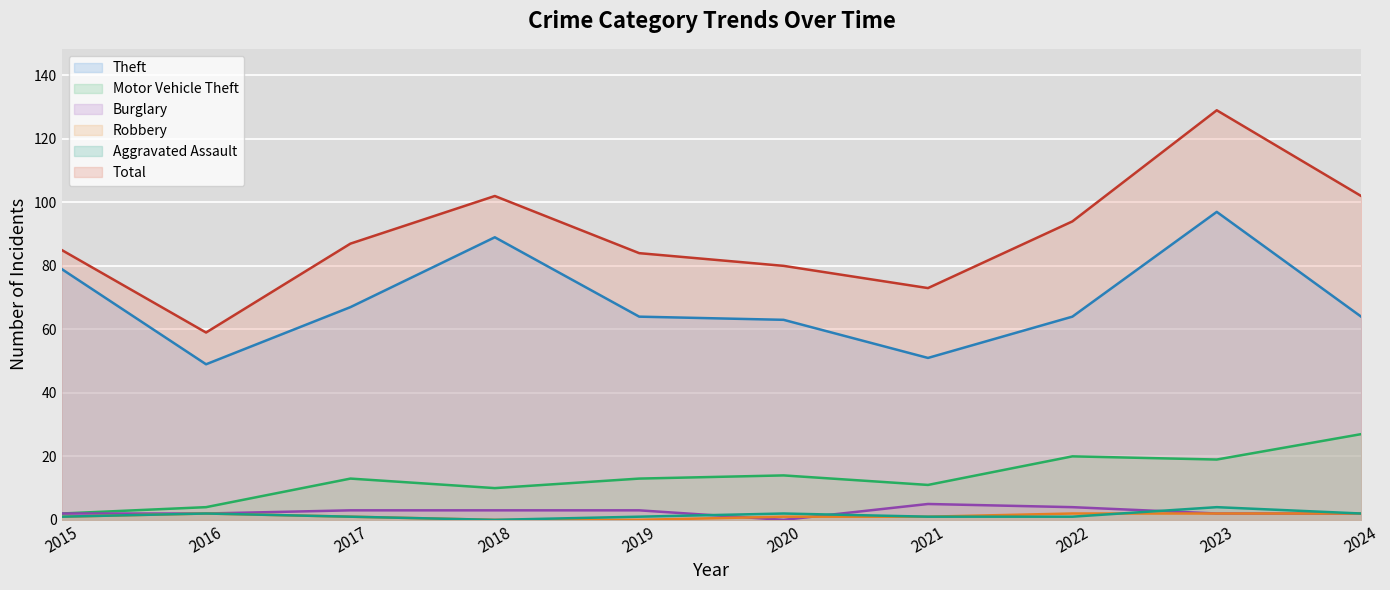

Rank the categories by Aggravated Assault value from highest to lowest.

2023, 2016, 2020, 2024, 2015, 2017, 2019, 2021, 2022, 2018